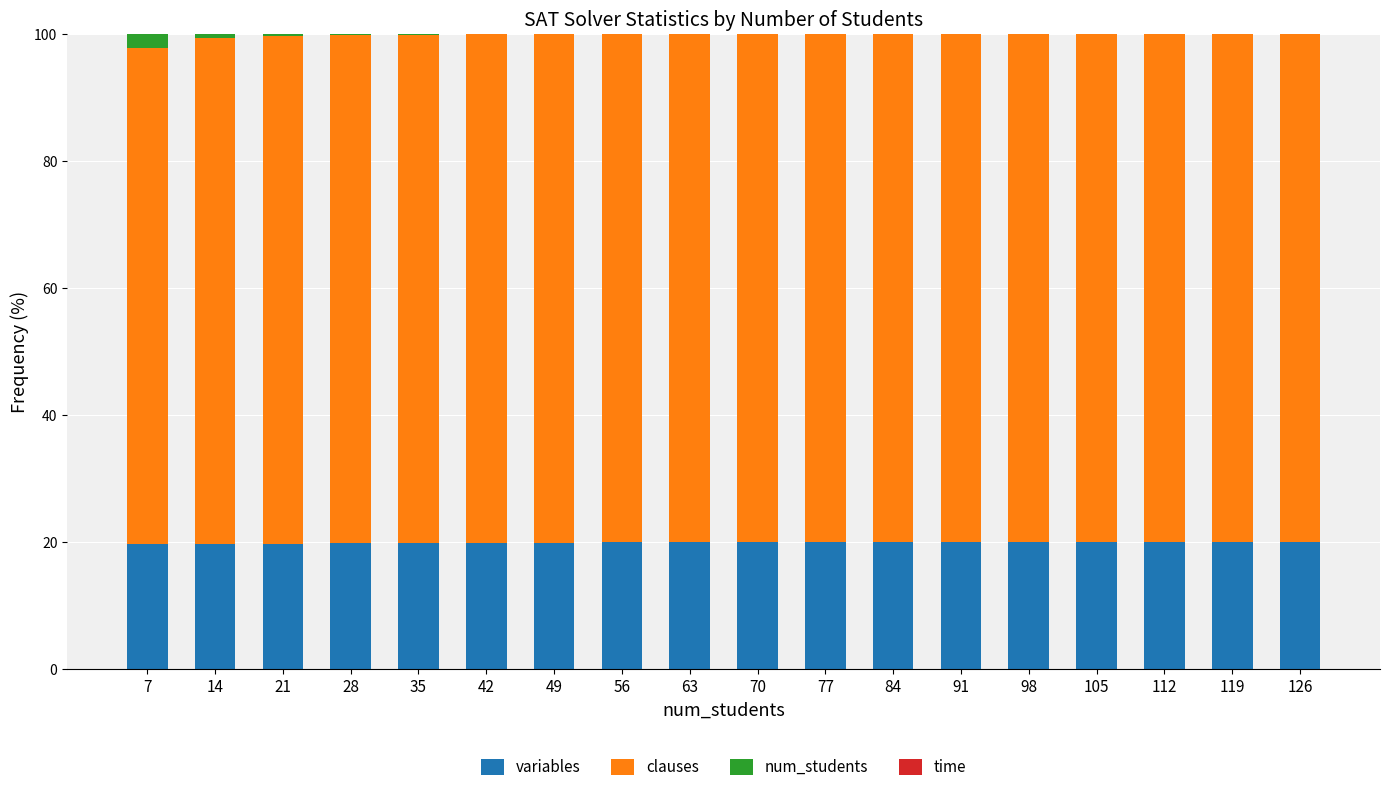

What is the total value across all series at 14?

100.0